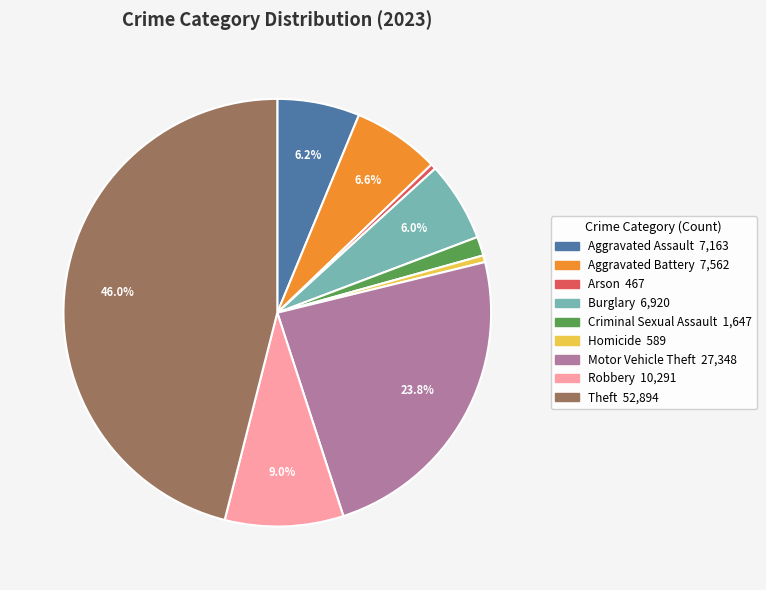

What percentage do Aggravated Battery and Burglary together represent?

12.6%